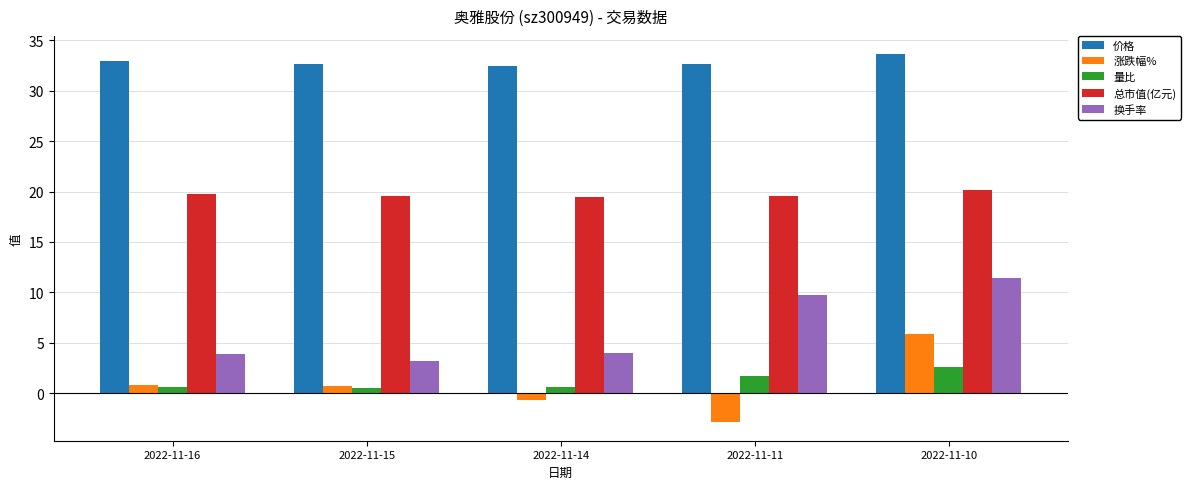

Read the 换手率 value at 2022-11-10.

11.5